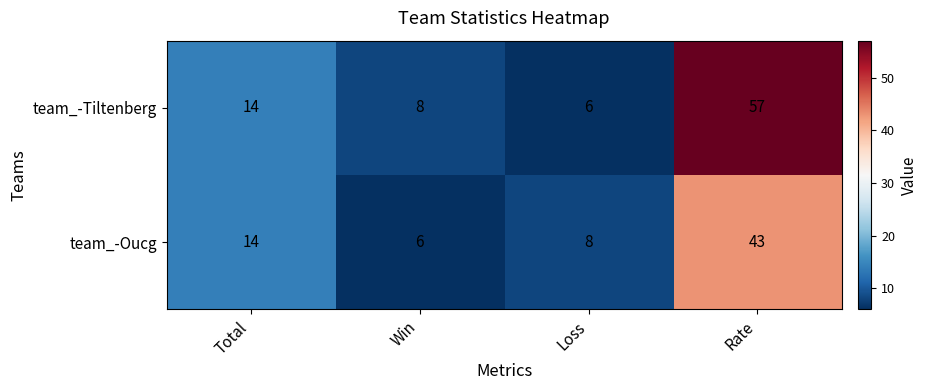

At how many categories does at least one series exceed 38?

1